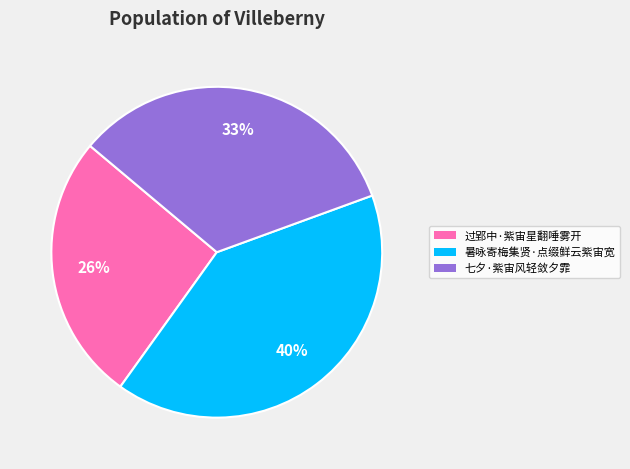

Count the number of slices in the pie.

3